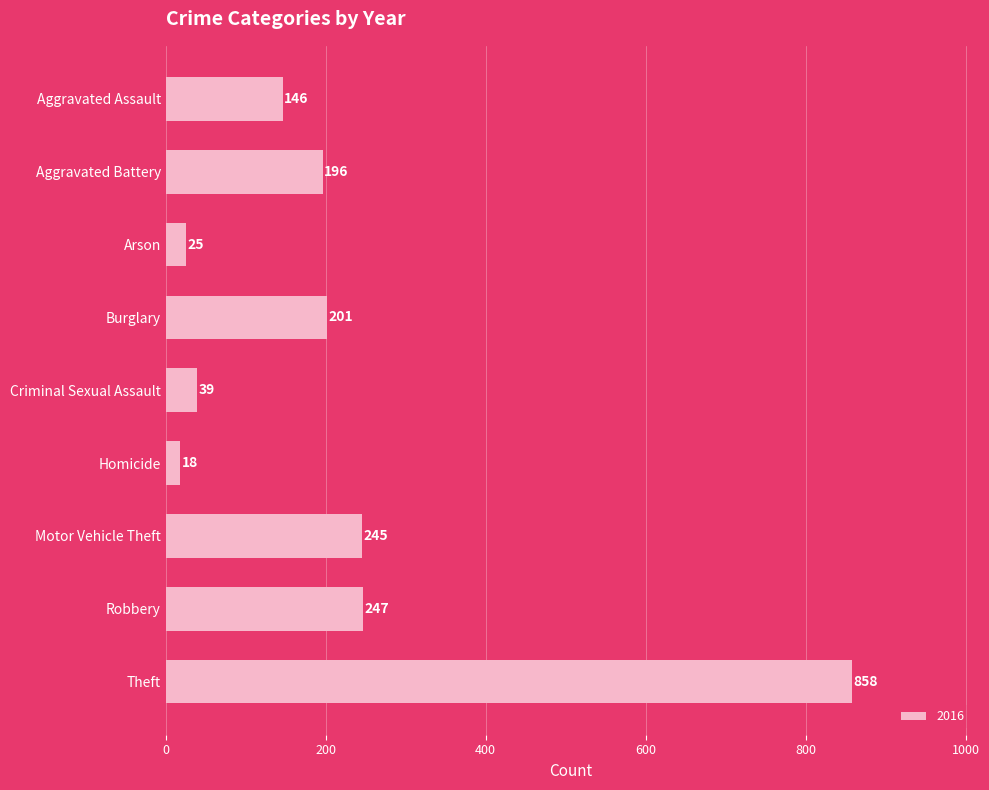

The chart shows a value of 415 at Robbery. True or false?

False